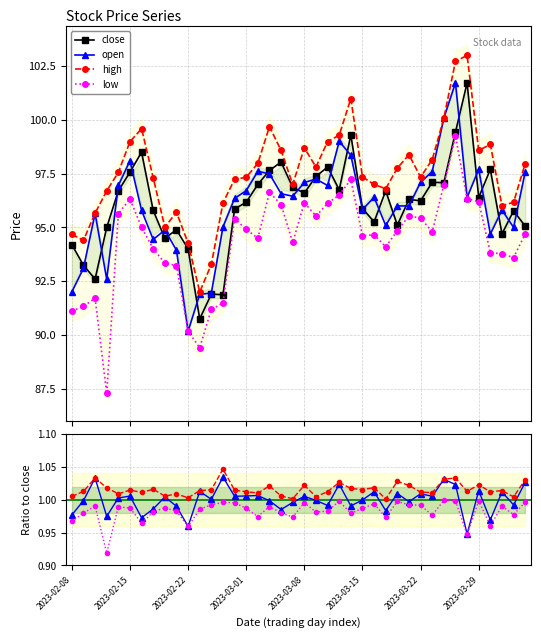

What is the approximate value of low at 2023-03-30?

93.8